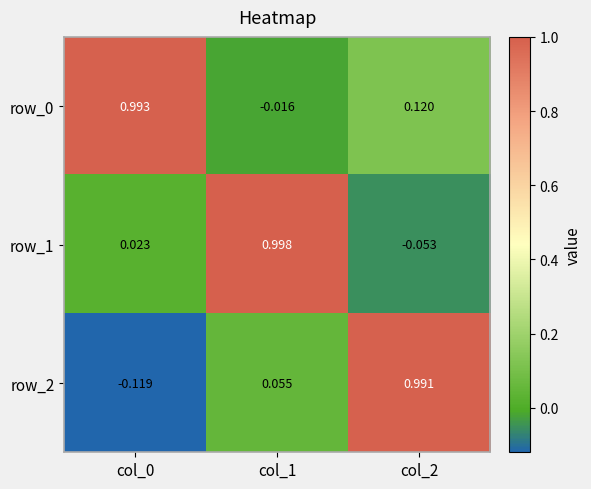

Is the value of row_1 at col_1 greater than the value of row_2 at col_2?

Yes